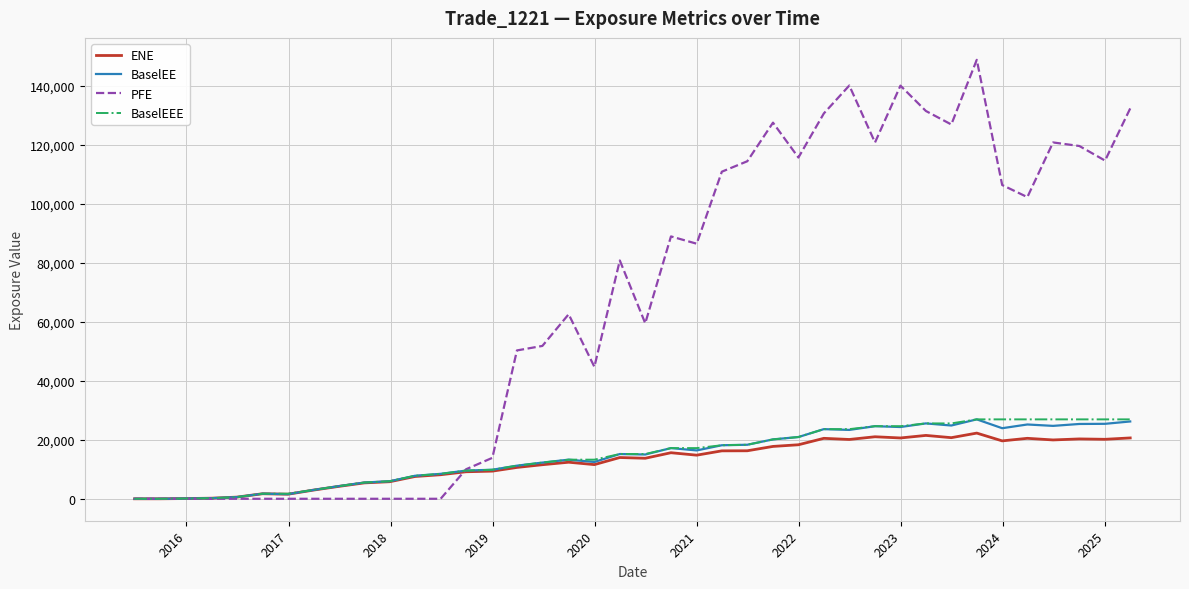

Count the number of categories in the chart.

40